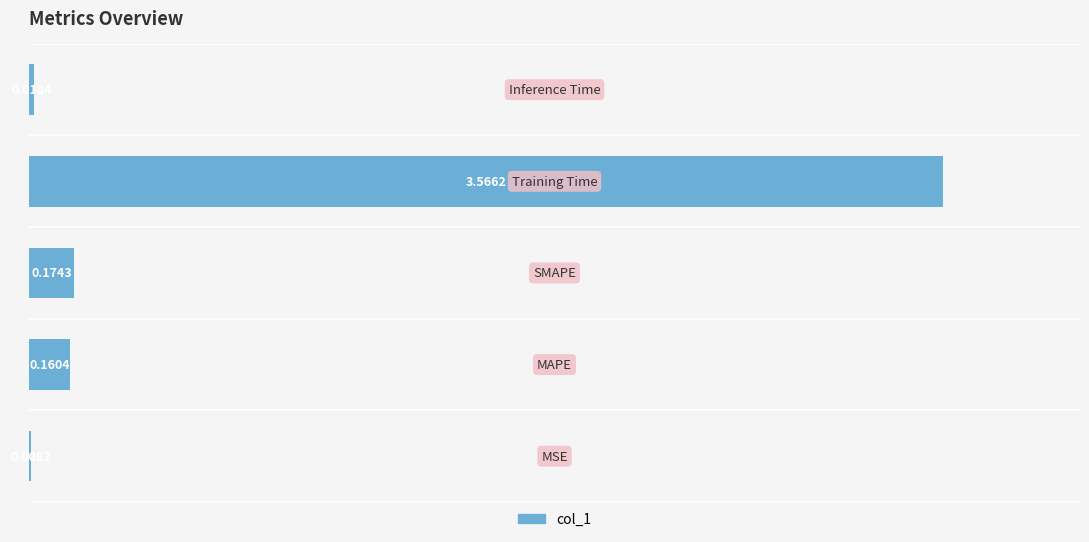

What is the sum of all values?

3.9